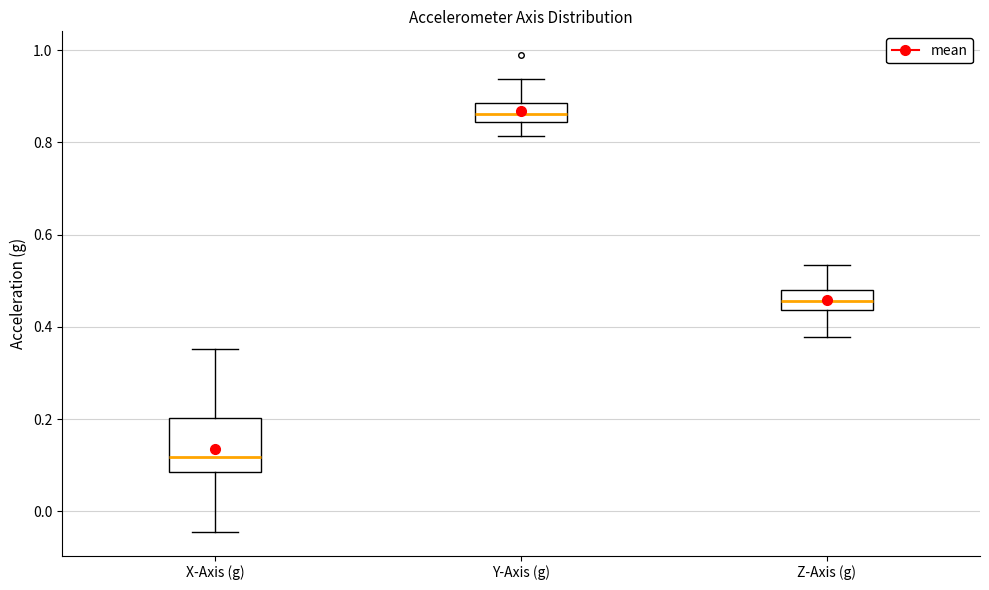

Reading left to right, transcribe this box plot: for each box, give where its median line is, the range the box spans, and where its two whiskers end, as read against the y-axis. The values are not printed on the chart, so give them approximately, as read against the axis.

X-Axis (g): median 0.12, box 0.08 to 0.20, whiskers -0.04 to 0.36
Y-Axis (g): median 0.86, box 0.84 to 0.88, whiskers 0.82 to 0.94
Z-Axis (g): median 0.46, box 0.44 to 0.48, whiskers 0.38 to 0.54